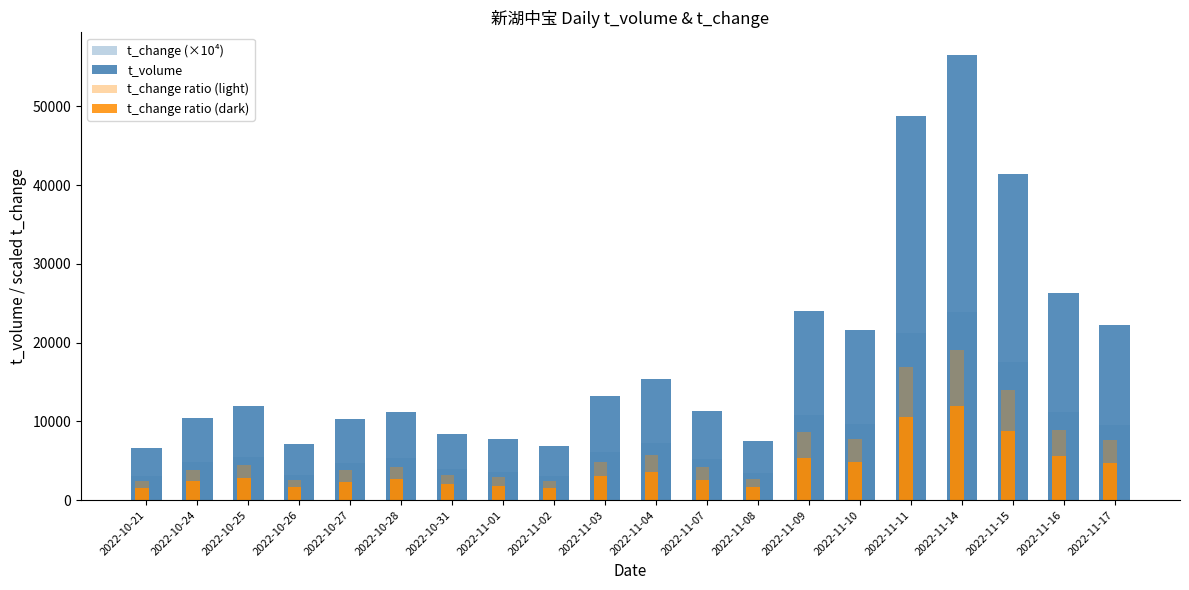

What is the label of the 16th bar from the left?

2022-11-11